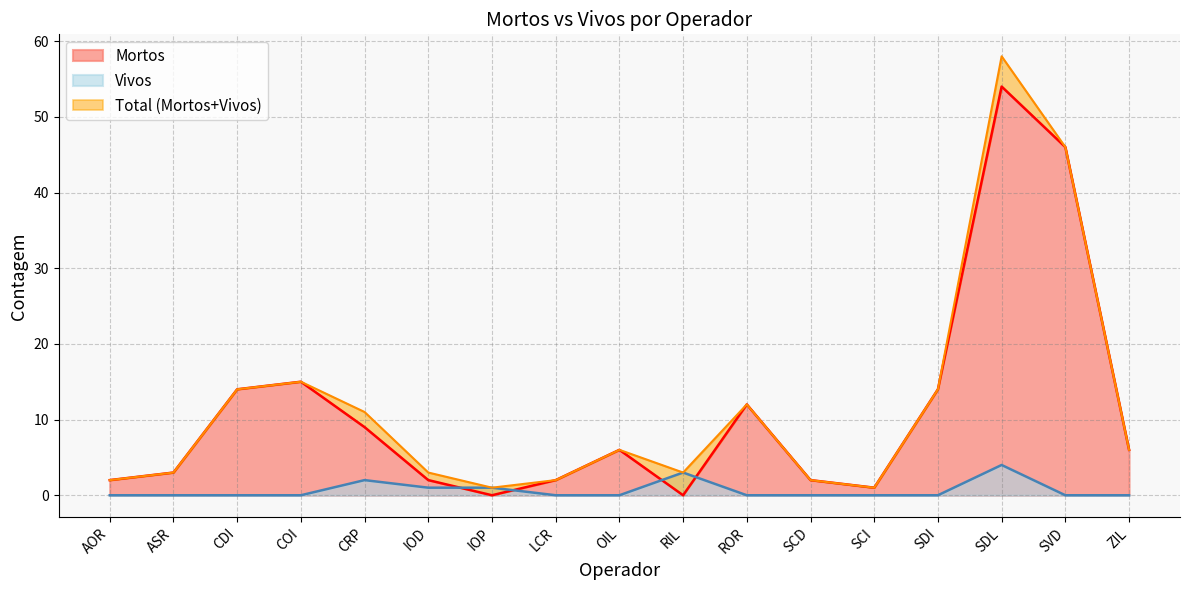

What position from the left is ROR?

11